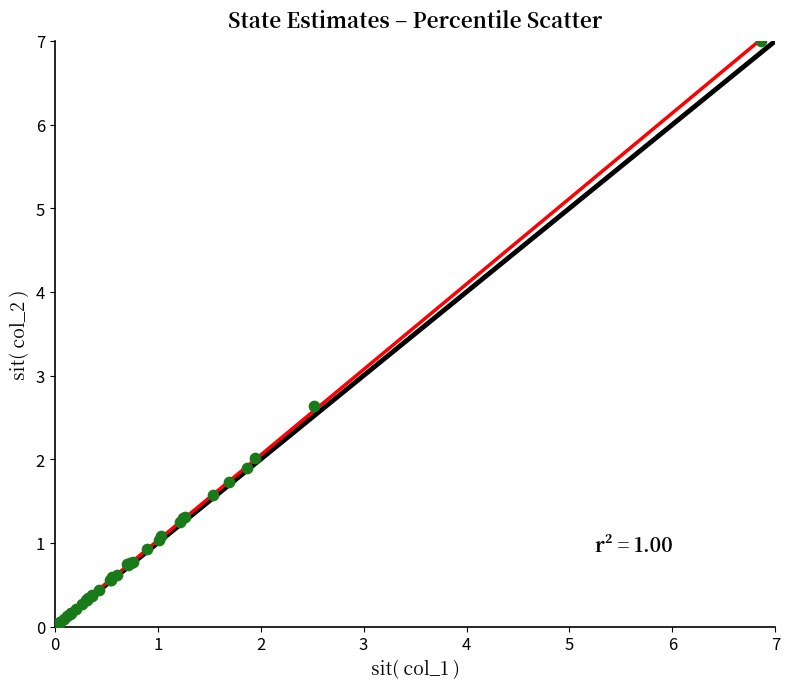

What Y value in the scatter plot is closest to 3?

2.6